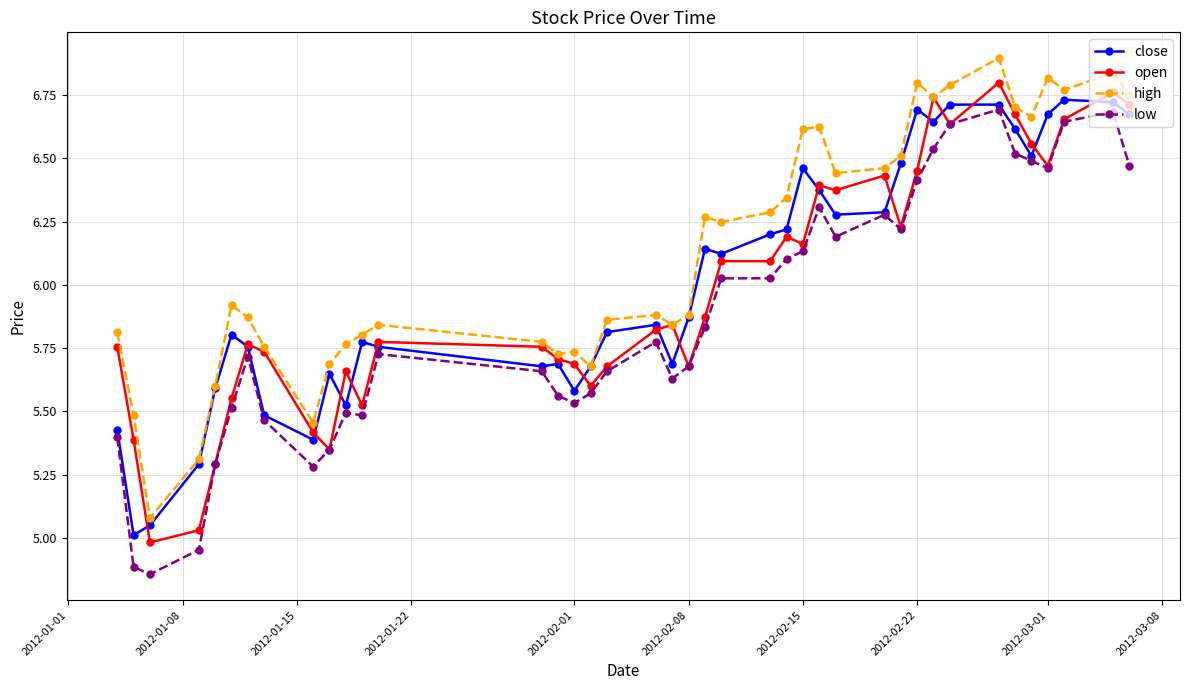

True or false: low has more than 2 interior local peaks.

True